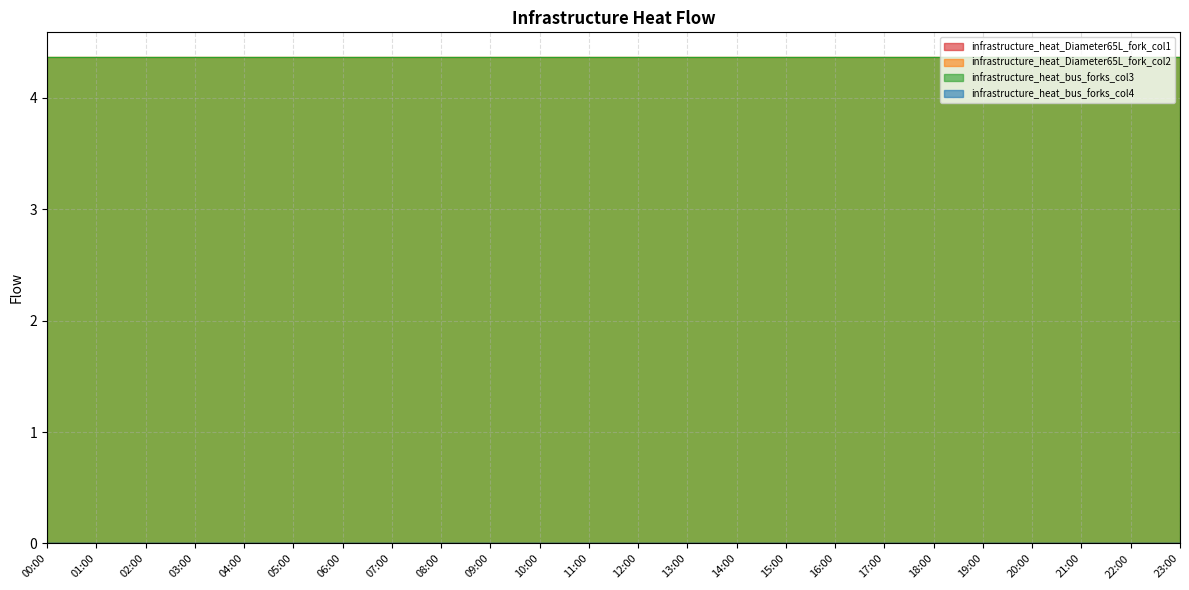

The infrastructure_heat_bus_forks_col4 series shows 0.0 at 15:00. True or false?

True